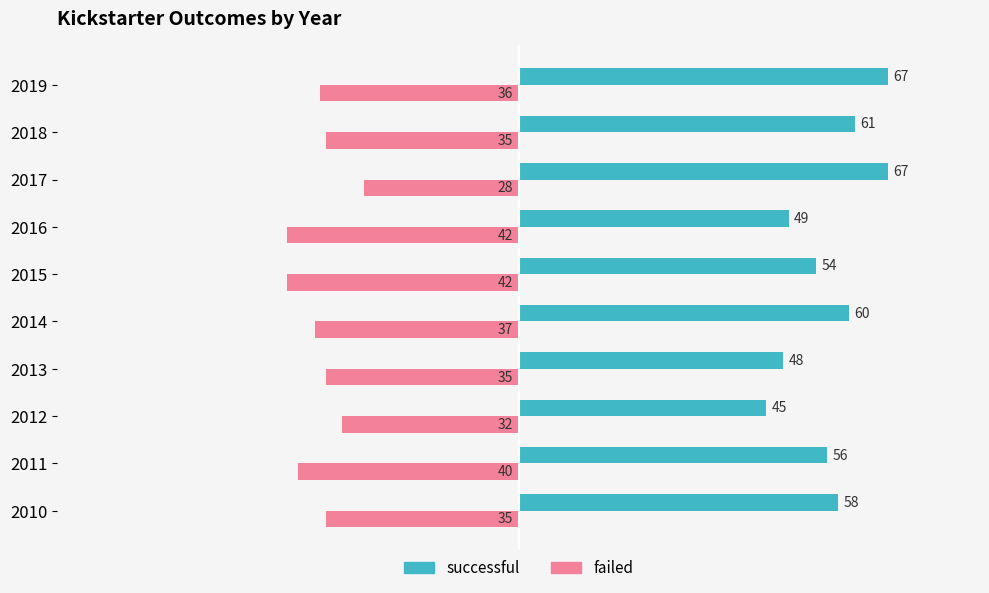

What are all the series names shown in the legend?

successful, failed